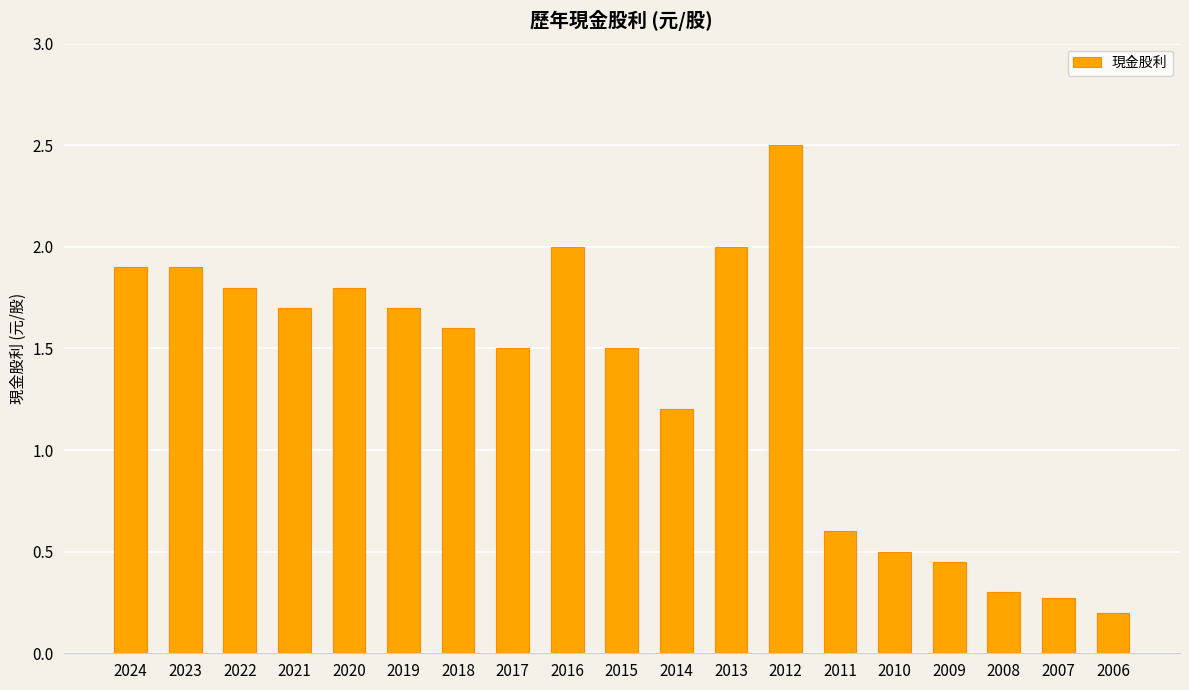

What is the difference between the maximum and second lowest values?

2.2